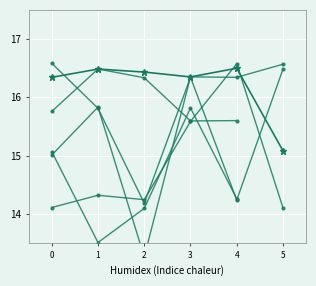

After their last crossing, which series has the higher values: 글쓰기 or 컴퓨터의이해?

컴퓨터의이해